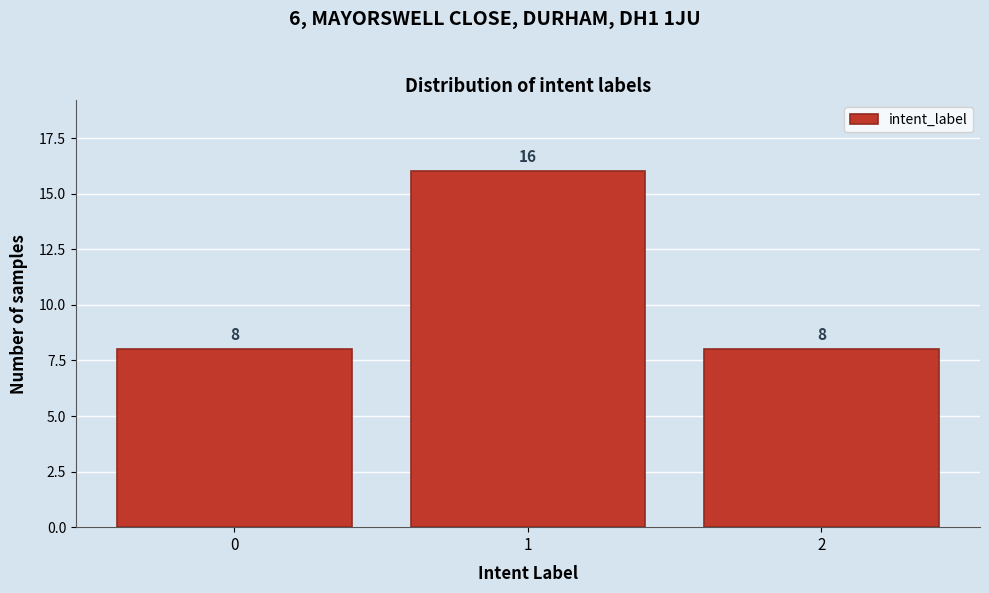

Reading right to left, what are all the values shown in this chart?

2=8	1=16	0=8